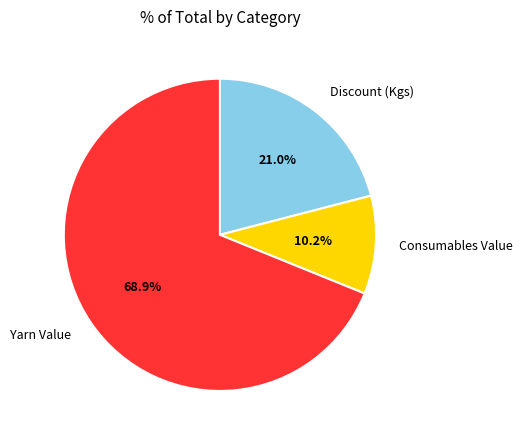

Combined, do Discount (Kgs) and Yarn Value account for over 50%?

Yes